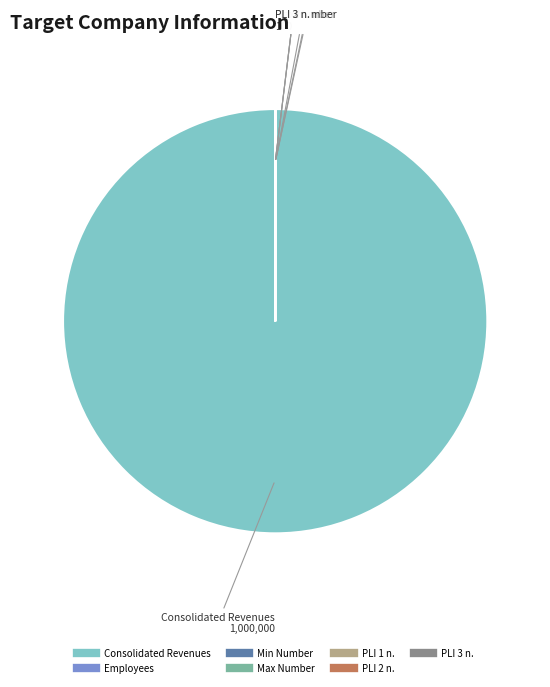

The Consolidated Revenues slice represents 100% of the pie. True or false?

True